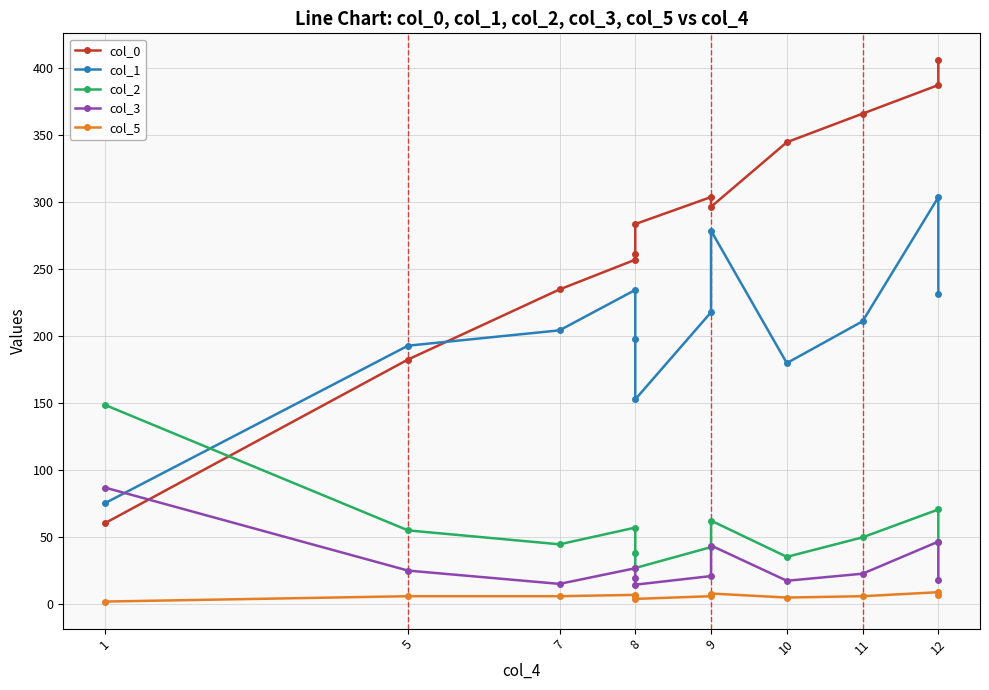

Is it true that col_2 equals 81.1 at 12?

False